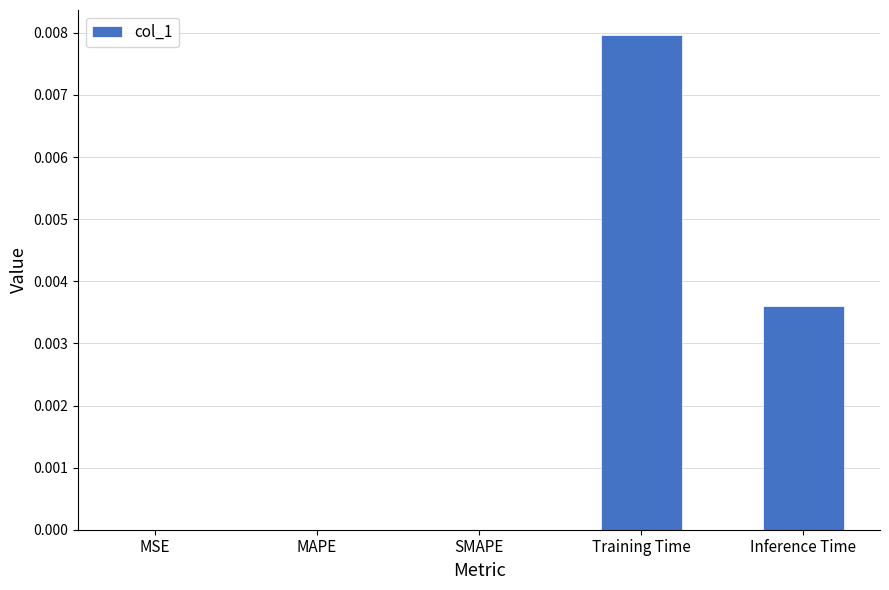

Which category has the highest value across all series?

Training Time